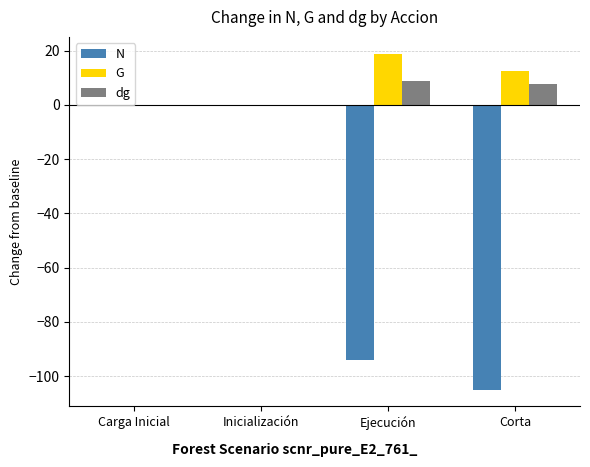

Is it true that dg equals 8.8 at Ejecución?

True